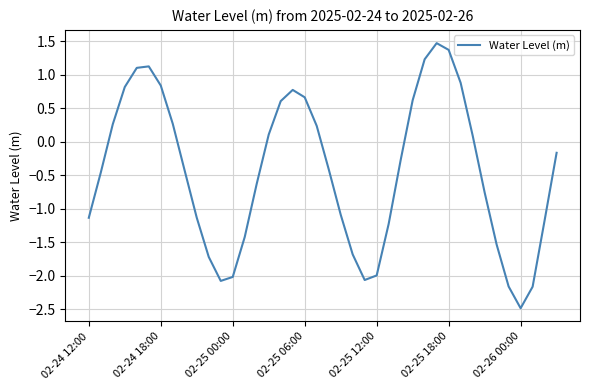

What is the maximum value shown in the chart?

1.5